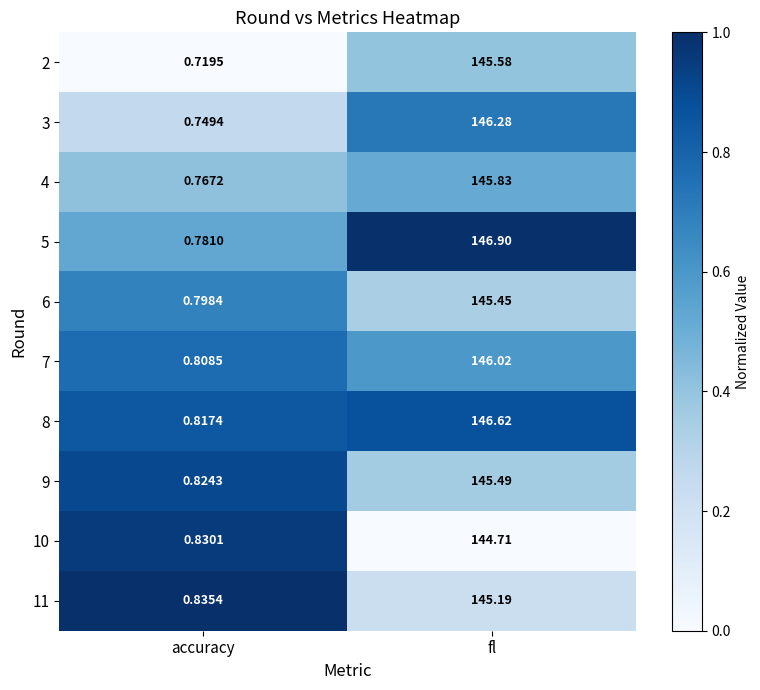

What is the greatest value displayed?

146.9